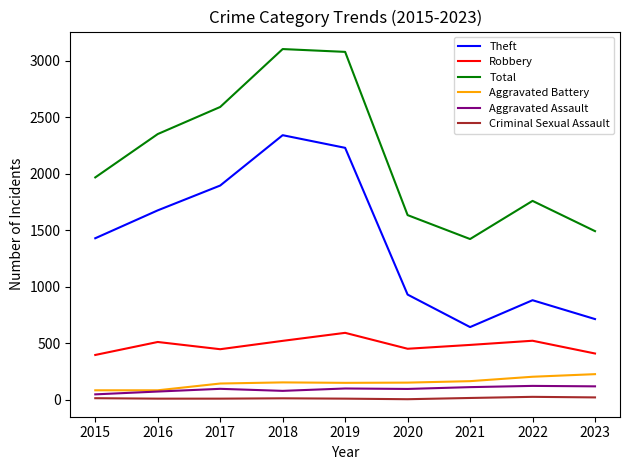

What is the maximum value shown in the chart?

3105